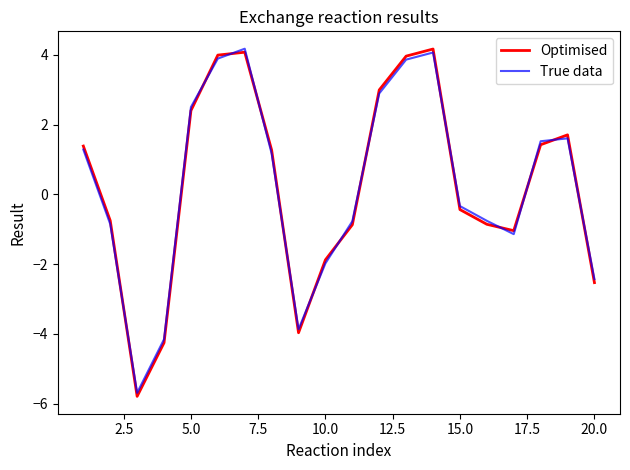

What is the maximum value for True data?

4.2